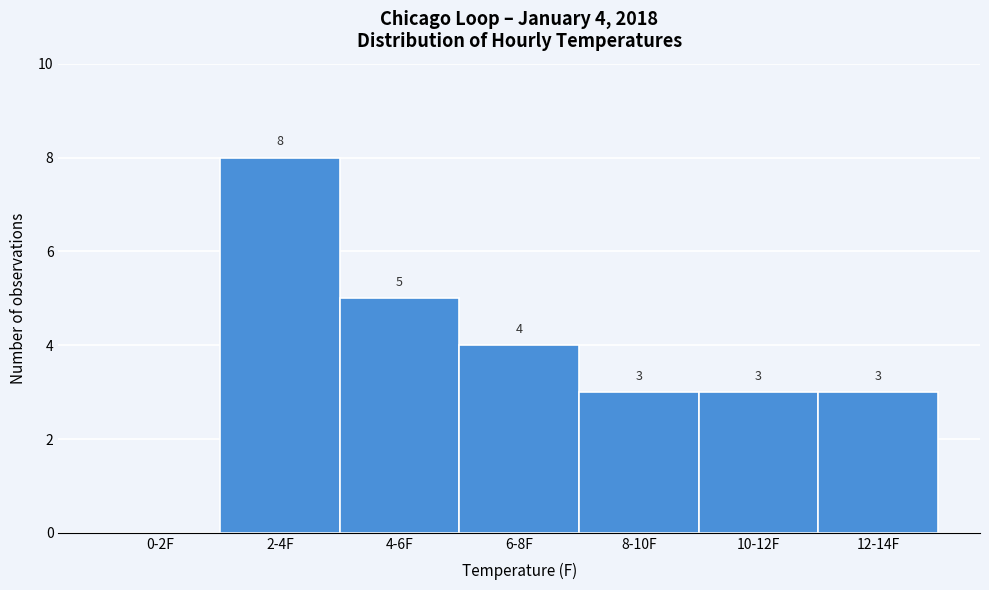

Reading right to left, transcribe all the data shown in this chart.

12-14F=3	10-12F=3	8-10F=3	6-8F=4	4-6F=5	2-4F=8	0-2F=0